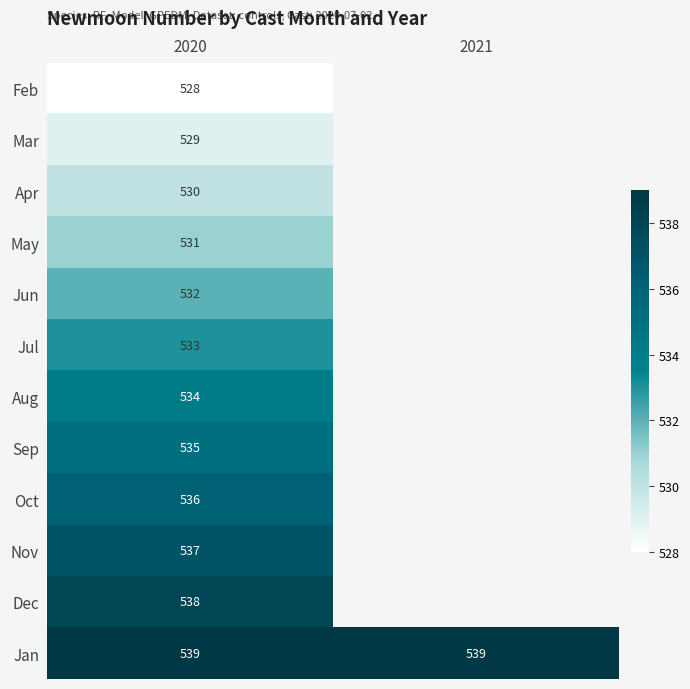

What is the total value across all series at 2020?

6402